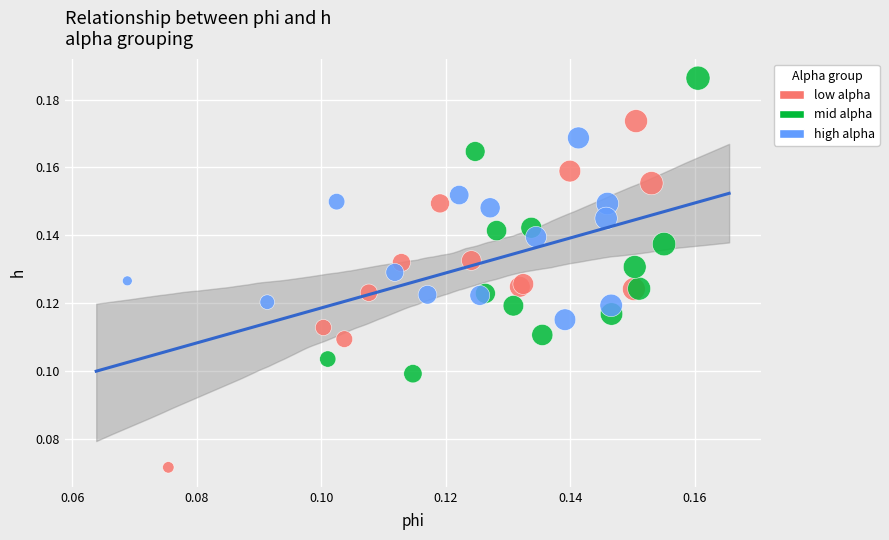

Which series reaches the minimum Y coordinate?

low alpha